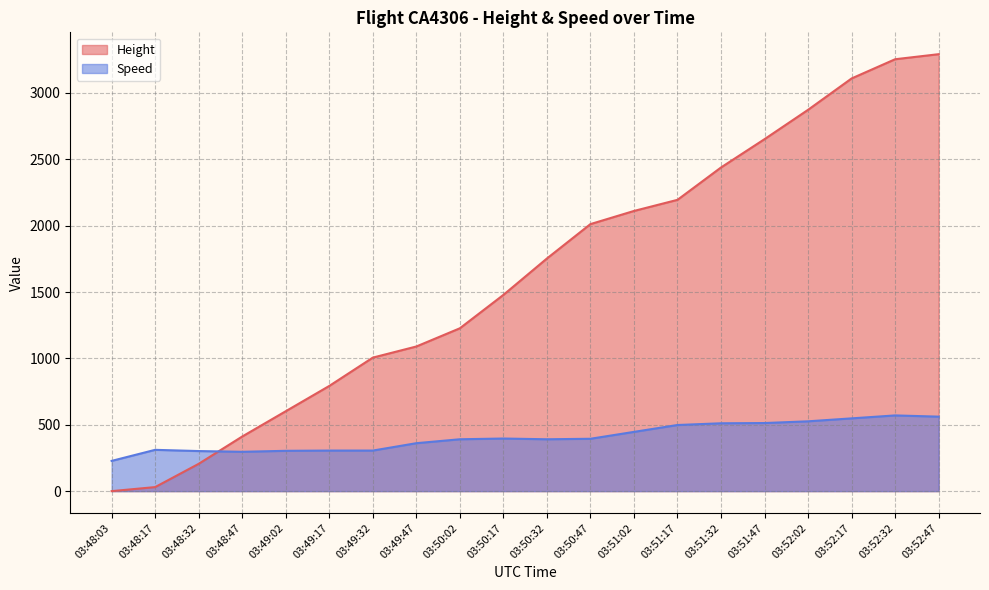

List the labels in order of Speed value, largest first.

03:52:32, 03:52:47, 03:52:17, 03:52:02, 03:51:47, 03:51:32, 03:51:17, 03:51:02, 03:50:17, 03:50:47, 03:50:02, 03:50:32, 03:49:47, 03:48:17, 03:49:17, 03:49:32, 03:49:02, 03:48:32, 03:48:47, 03:48:03